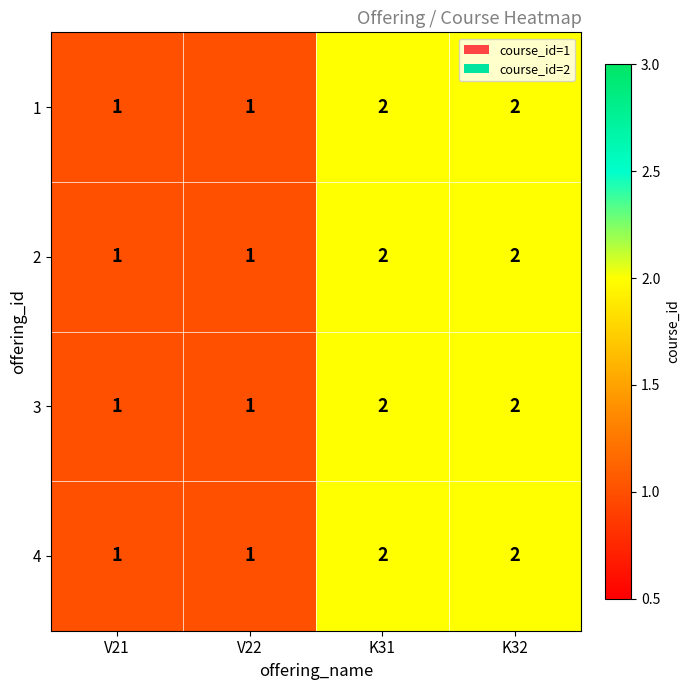

What is the total value across all series at V21?

4